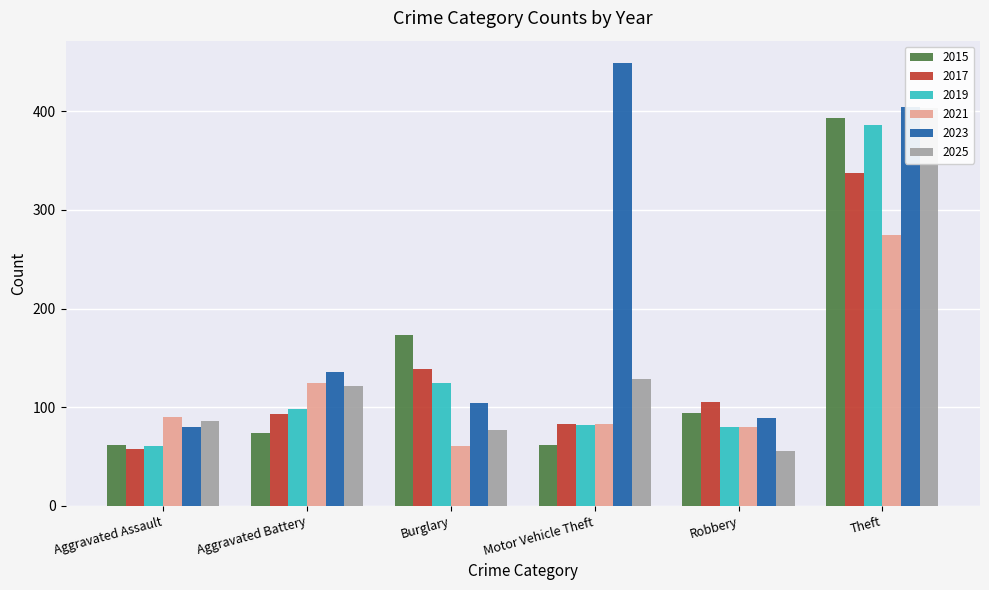

Is it true that 2017 equals 112 at Motor Vehicle Theft?

False